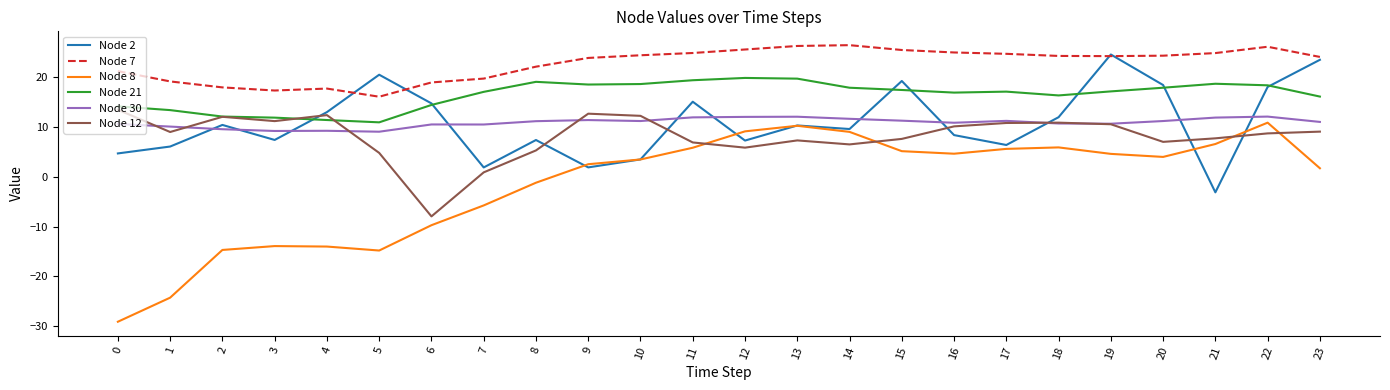

What is the minimum value shown in the chart?

-29.1